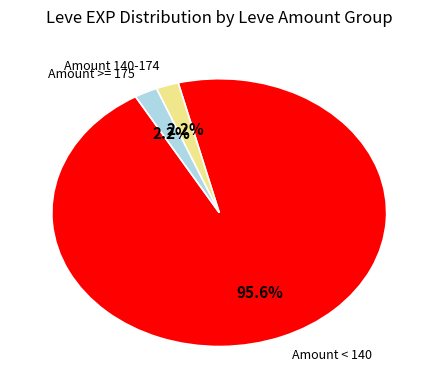

To the nearest percent, what is the average slice percentage?

33%